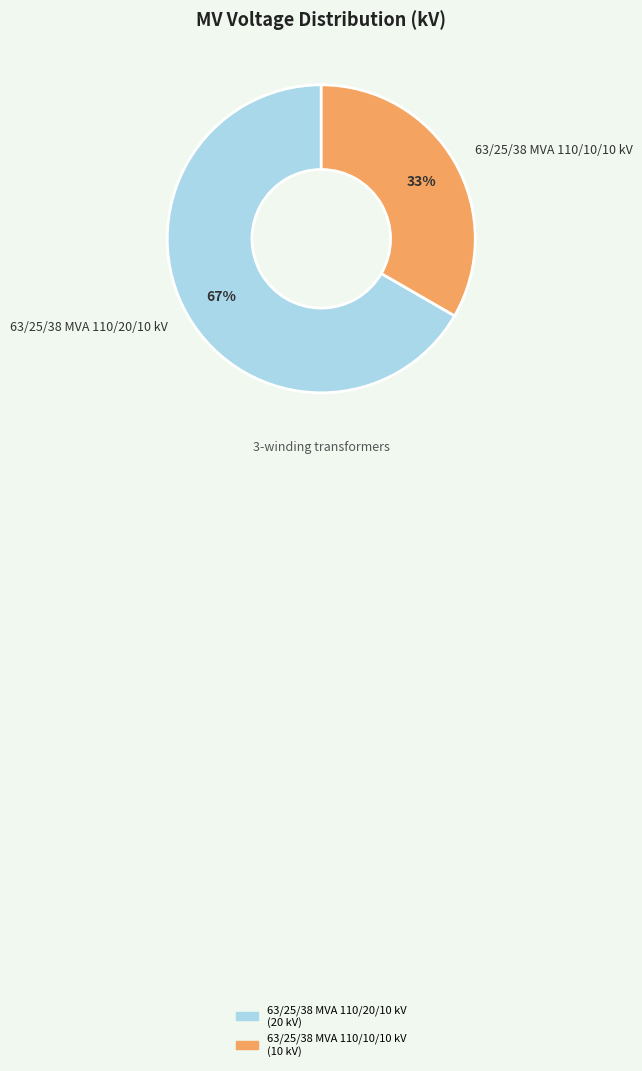

Which has a higher value, 63/25/38 MVA 110/10/10 kV or 63/25/38 MVA 110/20/10 kV?

63/25/38 MVA 110/20/10 kV